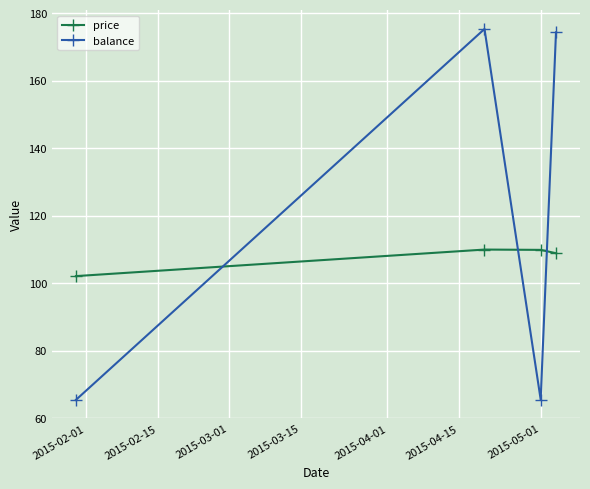

Which series has the largest total across all categories?

balance